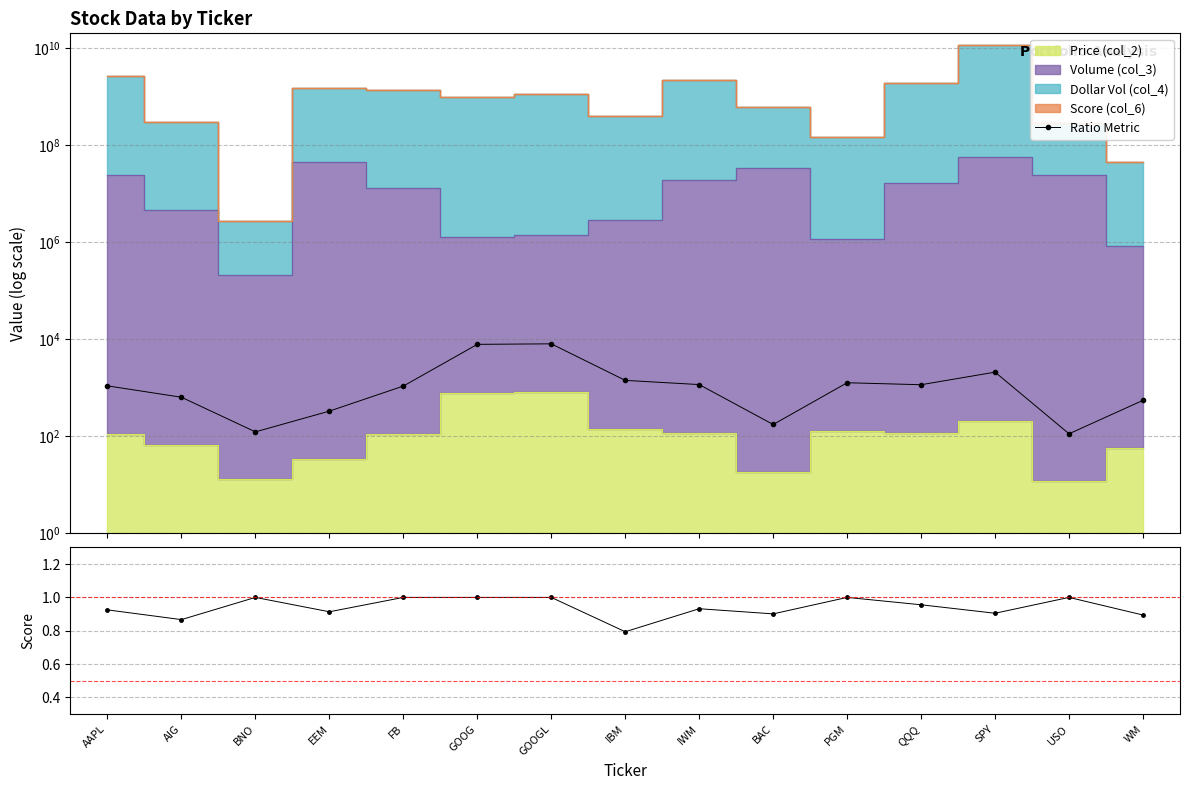

The value of Score (col_6) at IBM is 1.0. True or false?

False